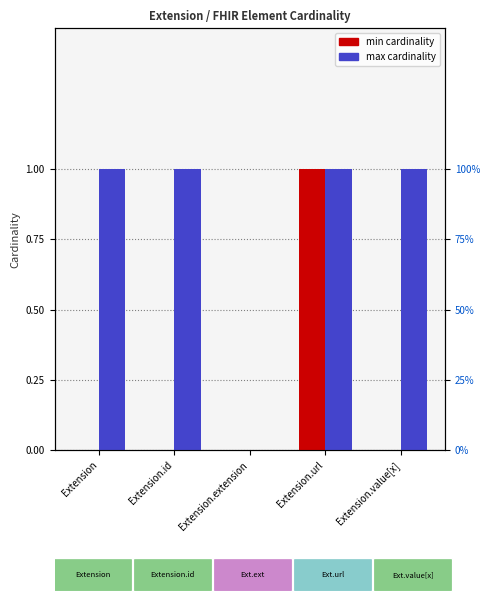

Which series has the largest range (max minus min)?

min cardinality